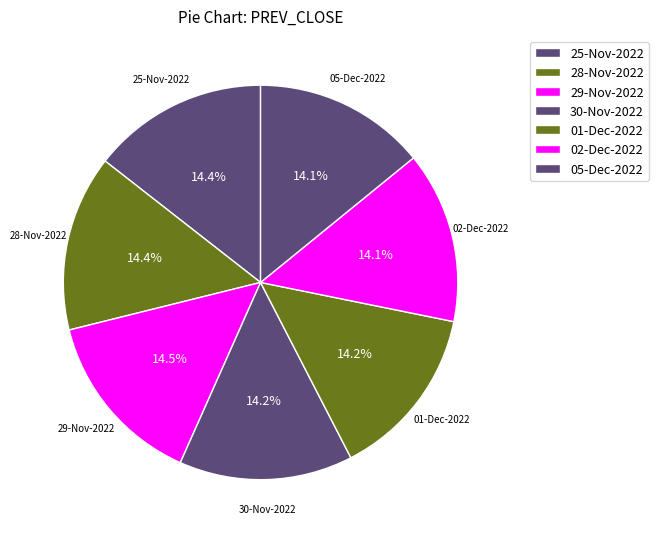

True or false: 02-Dec-2022 accounts for 28% of the total.

False